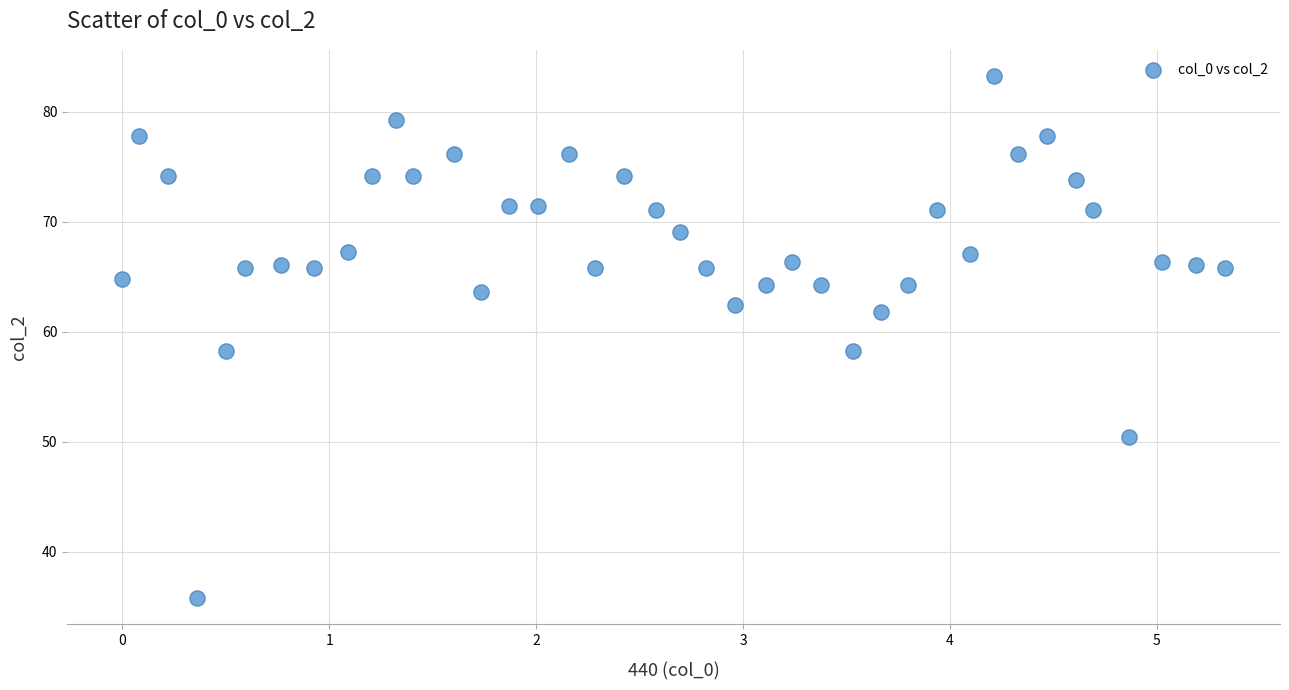

What is the range of Y values (max minus min)?

47.5